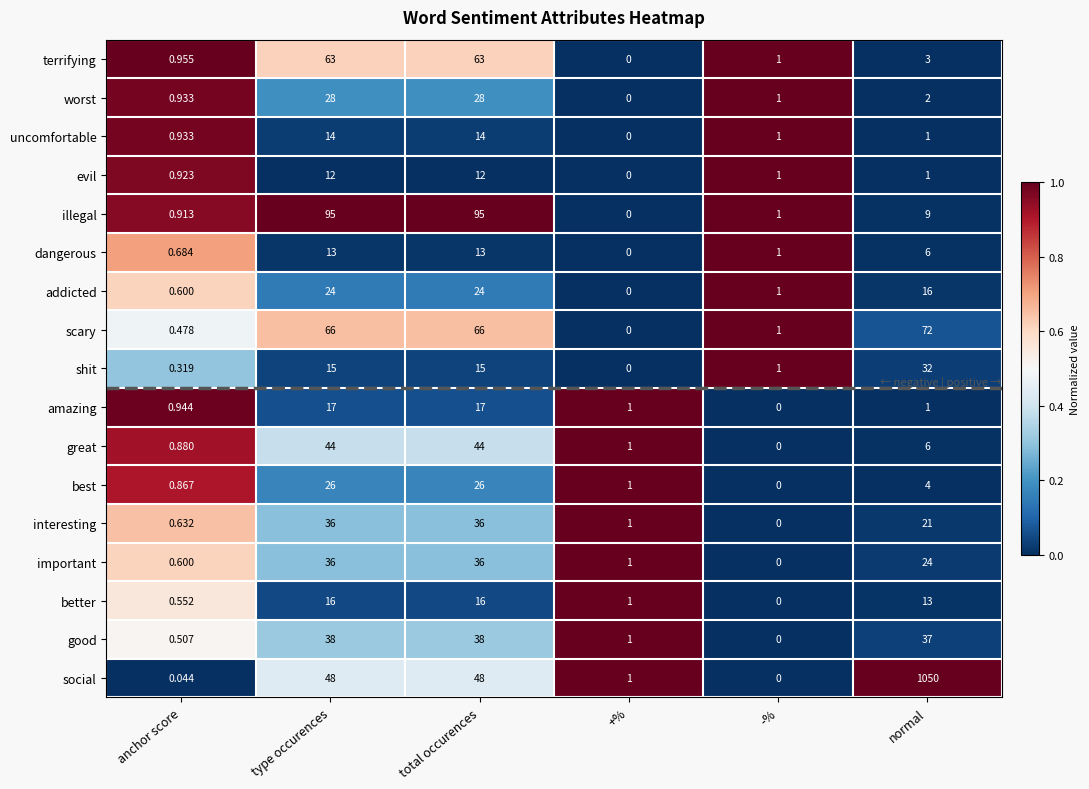

Which series has the largest range (max minus min)?

social